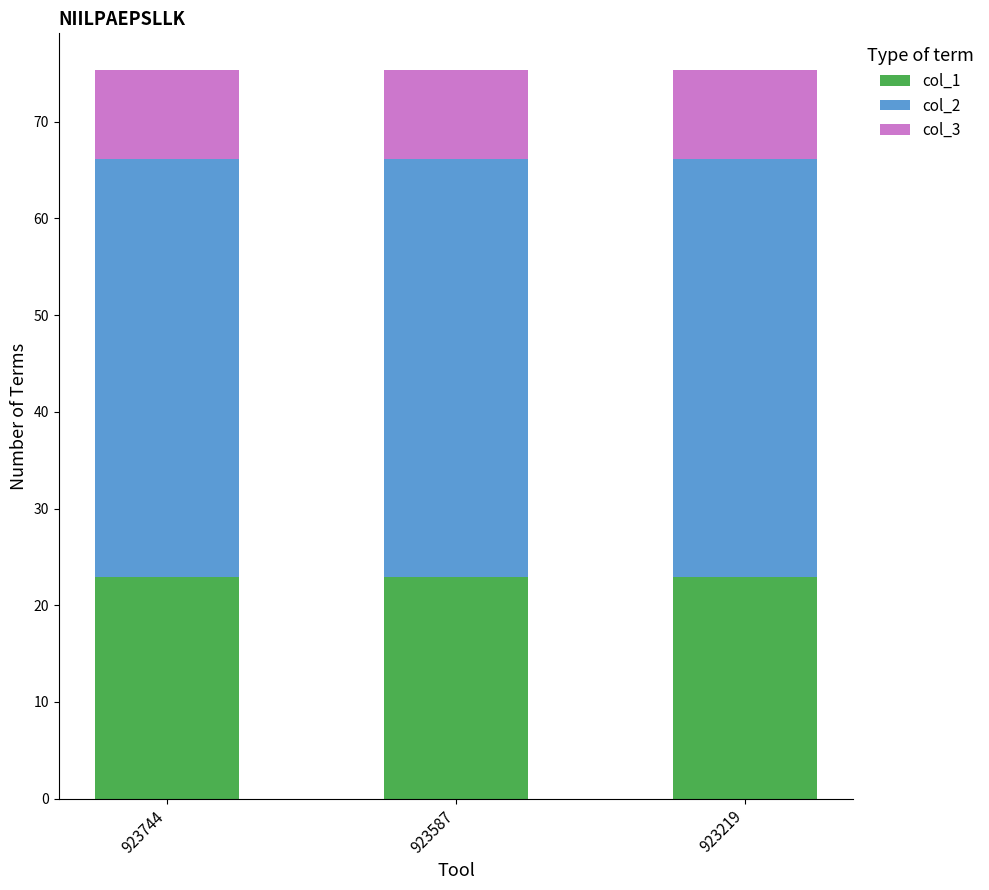

Is it true that col_1 equals 32.4 at 923587?

False